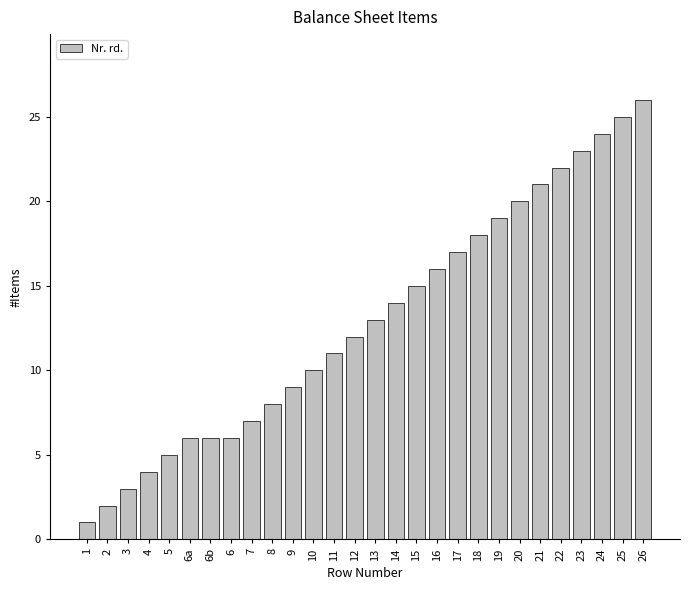

Reading left to right, extract all data points from this chart.

1	2	3	4	5	6	6	6	7	8	9	10	11	12	13	14	15	16	17	18	19	20	21	22	23	24	25	26